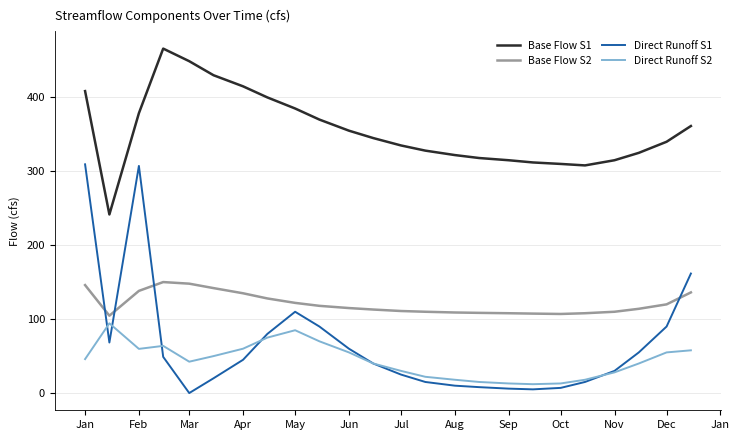

List the series in order of their peak value, lowest first.

Direct Runoff S2, Base Flow S2, Direct Runoff S1, Base Flow S1